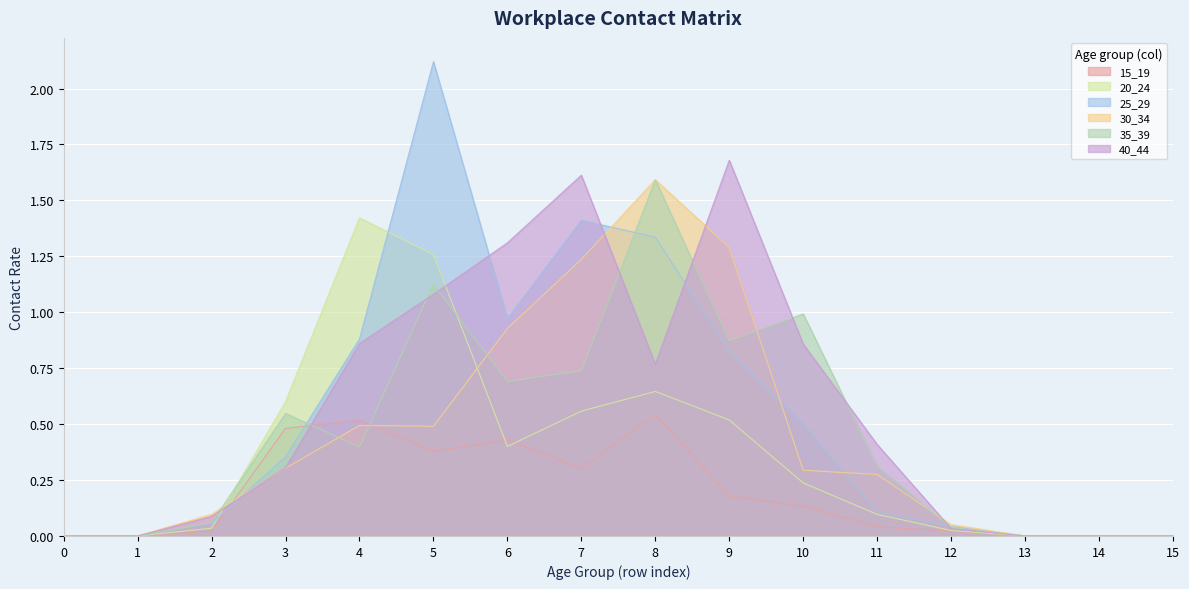

After their last crossing, which series has the higher values: 40_44 or 30_34?

30_34